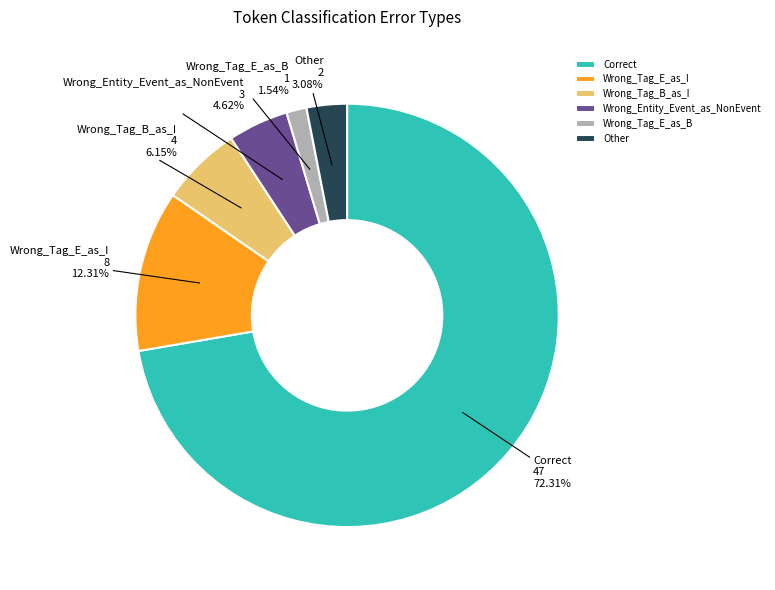

Which slice is the smallest?

Wrong_Tag_E_as_B